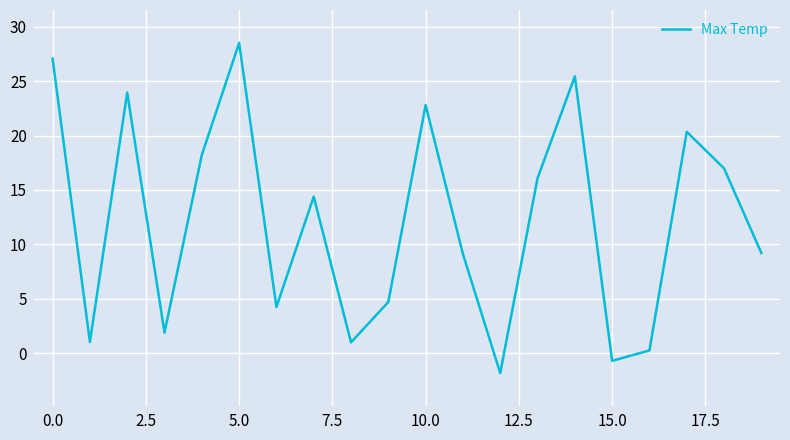

What is the greatest value displayed?

28.5